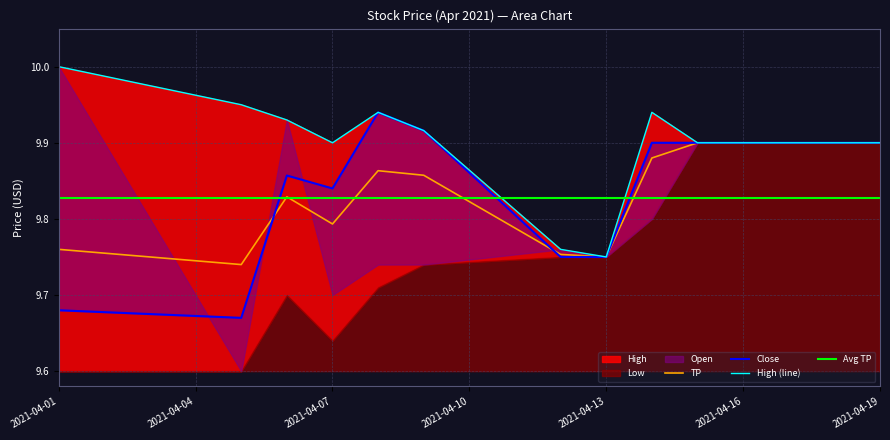

Reading right to left, what are all the values shown in this chart?

High: 9.9	9.9	9.9	9.9	9.8	9.8	9.9	9.9	9.9	9.9	9.9	10.0
Close: 9.9	9.9	9.9	9.9	9.8	9.8	9.9	9.9	9.8	9.9	9.7	9.7
TP: 9.9	9.9	9.9	9.9	9.8	9.8	9.9	9.9	9.8	9.8	9.7	9.8